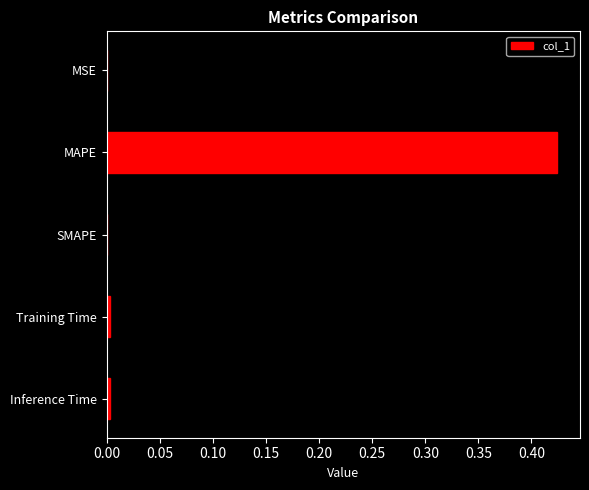

Between MAPE and SMAPE, which is larger?

MAPE